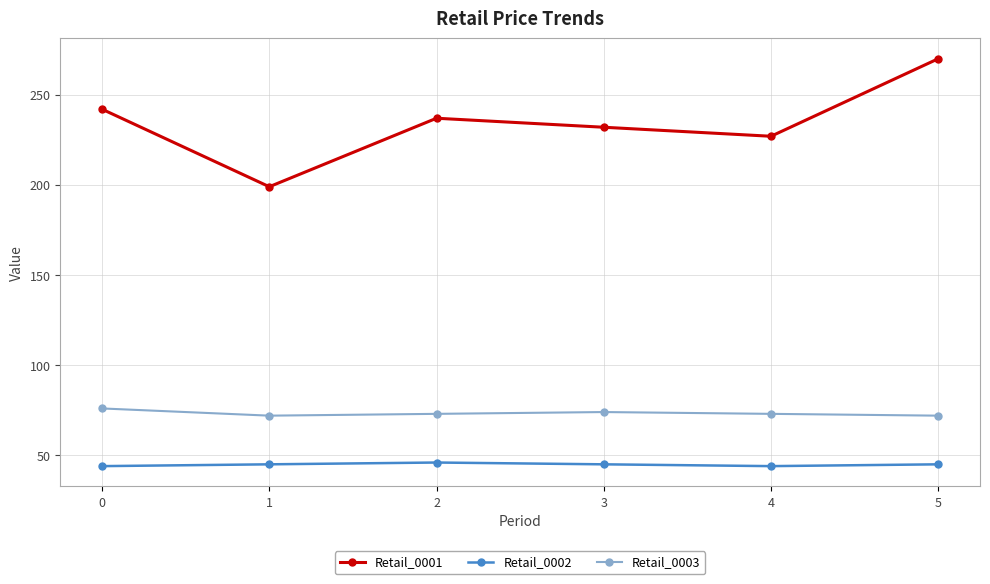

What is the value of the Retail_0002 point at the 2nd from the left?

45